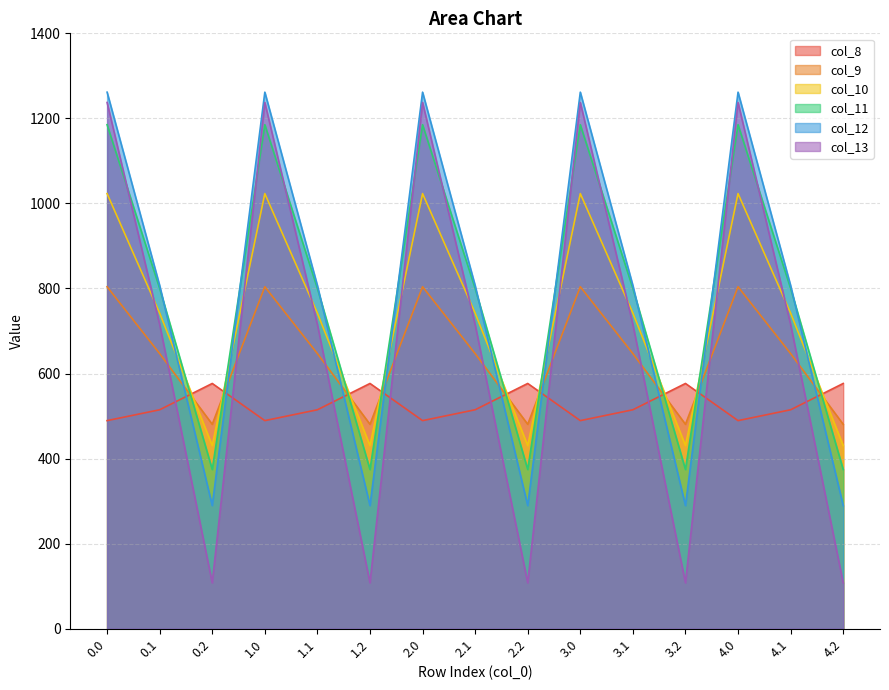

At 1.1, list the series in order from largest to smallest.

col_12, col_11, col_10, col_13, col_9, col_8